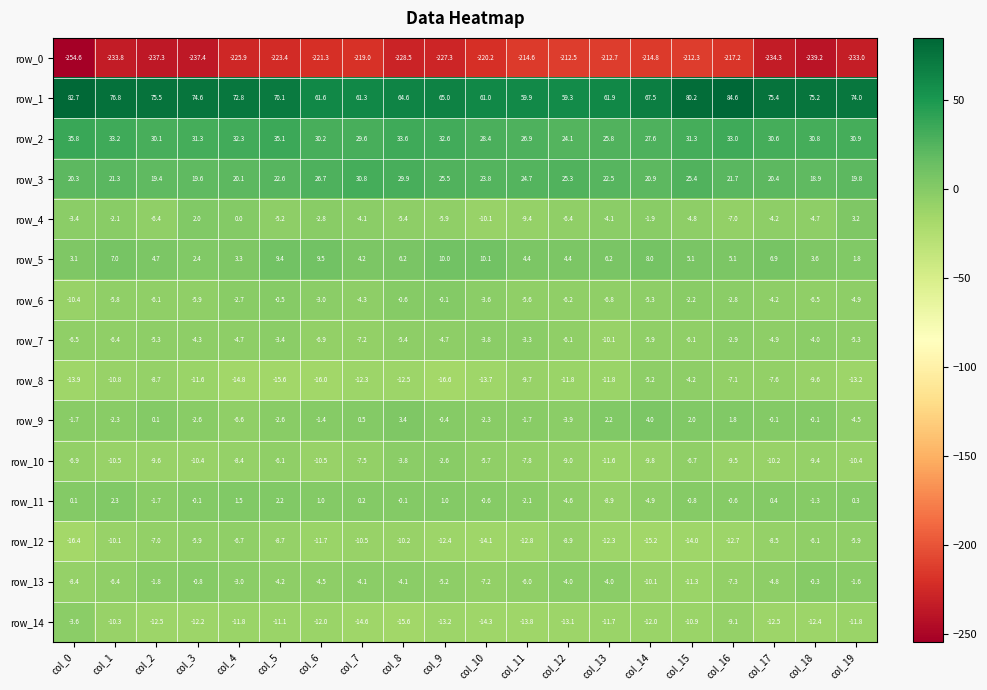

Which series changed the most between col_13 and col_17?

row_0